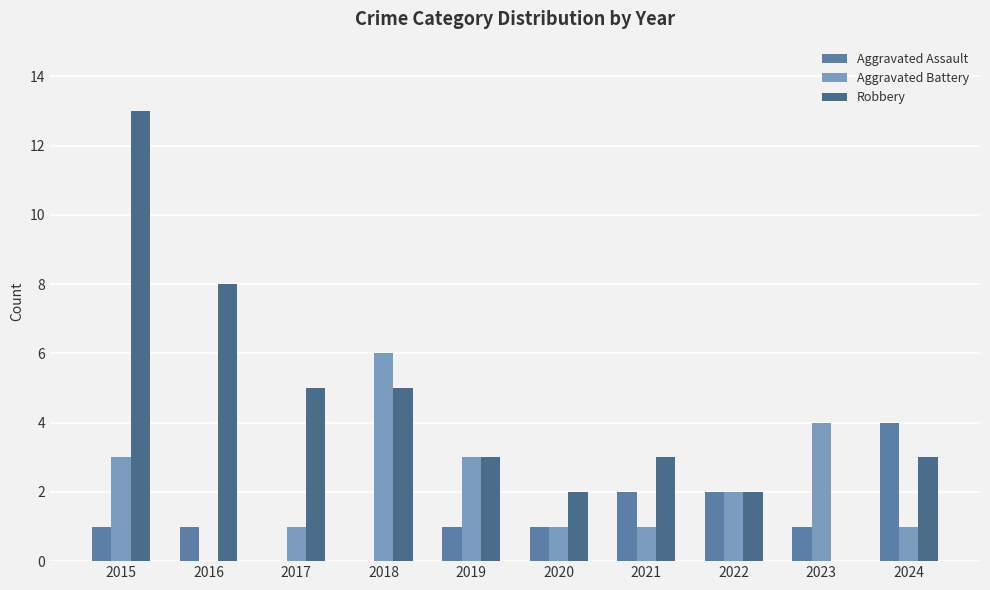

What is the highest value of the Aggravated Battery series?

6